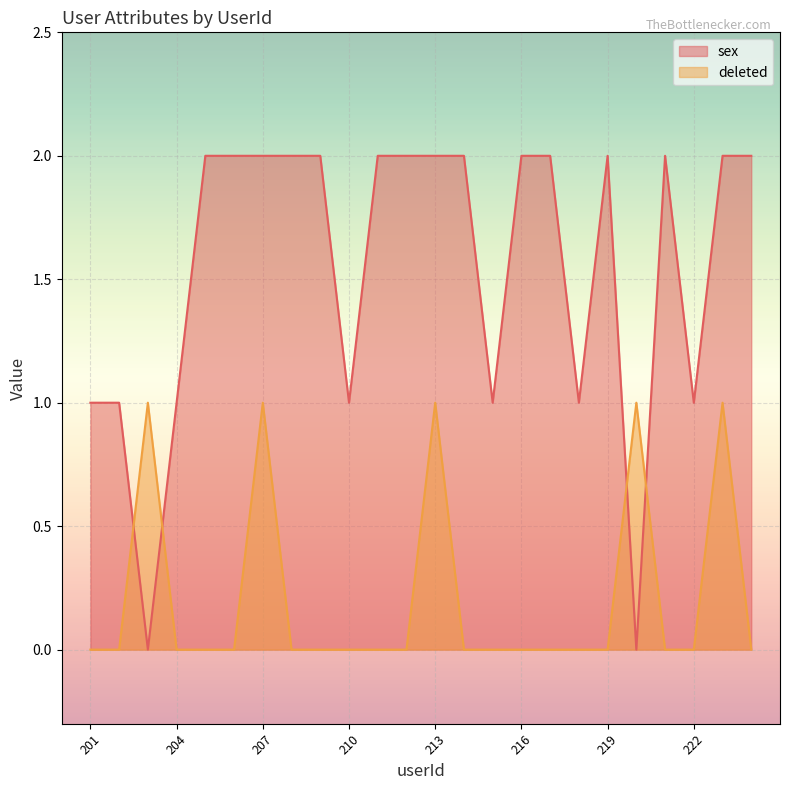

At 208, list the series in order from largest to smallest.

sex, deleted